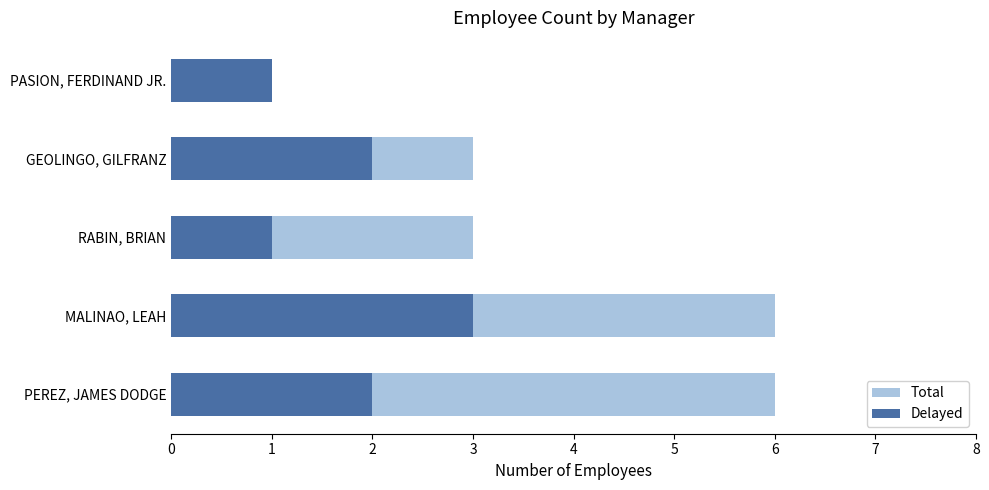

Count the number of categories in the chart.

5